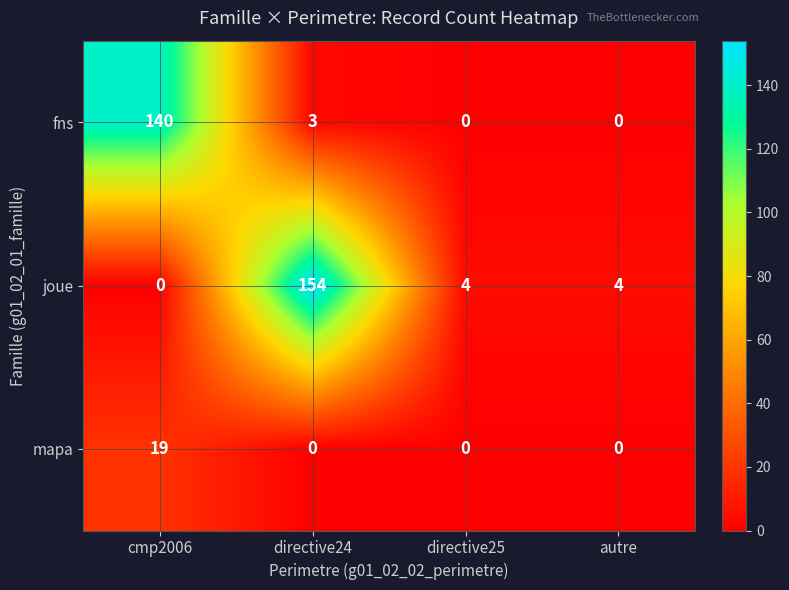

Rank the series by their maximum value, from lowest to highest.

mapa, fns, joue